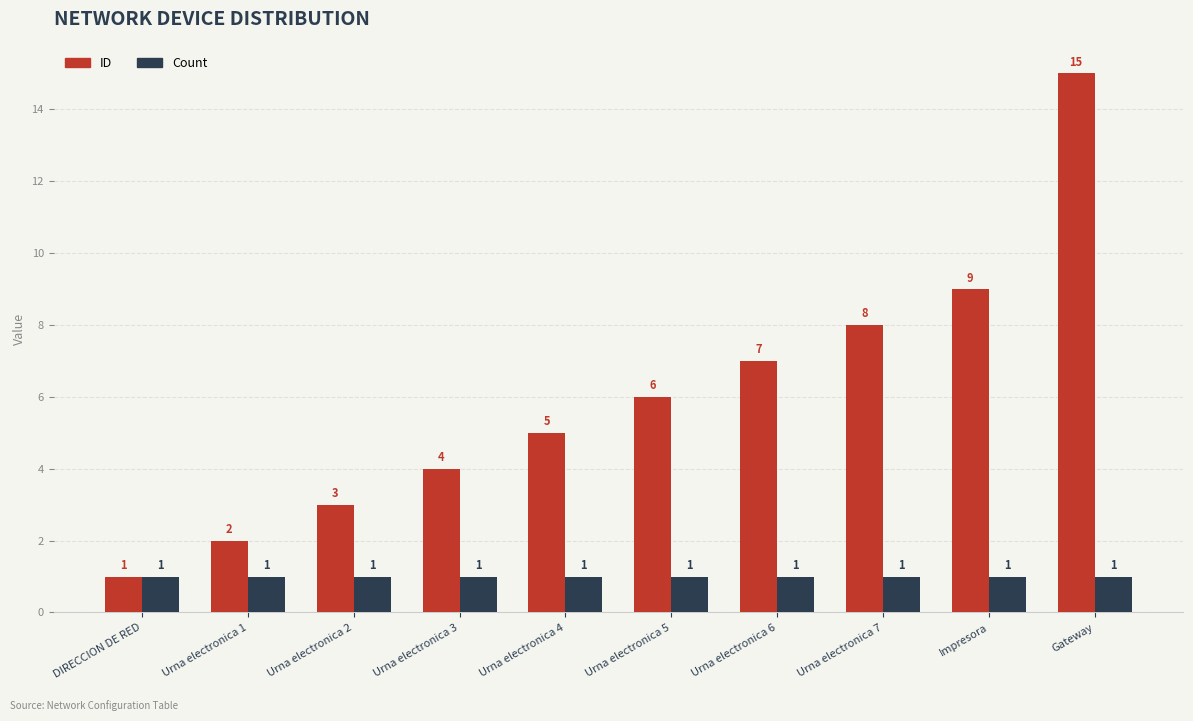

What is the difference between the second highest and minimum values in the ID series?

8